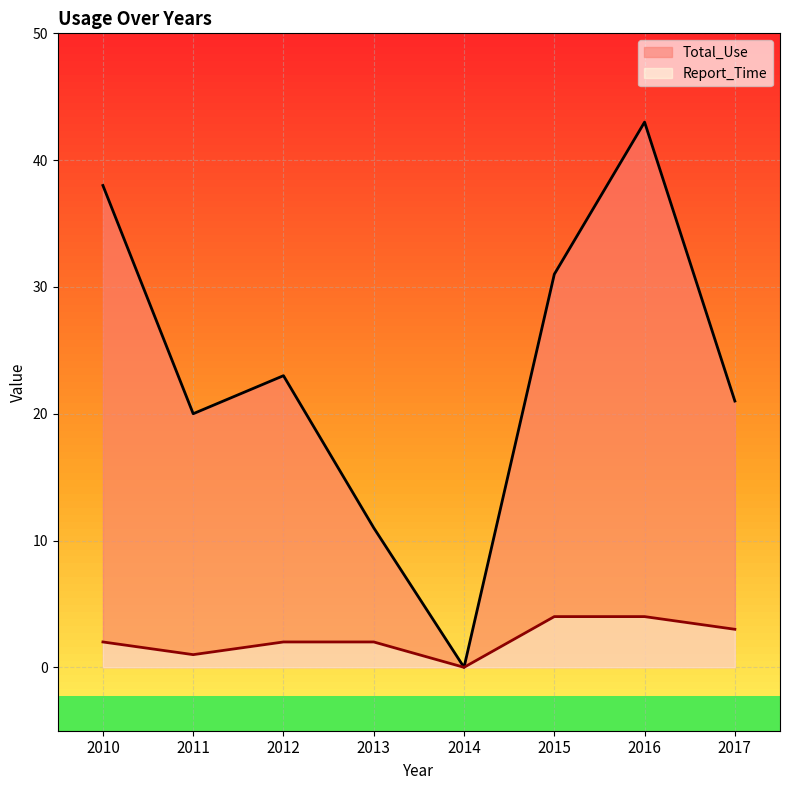

At 2014, list the series in order from smallest to largest.

Total_Use, Report_Time